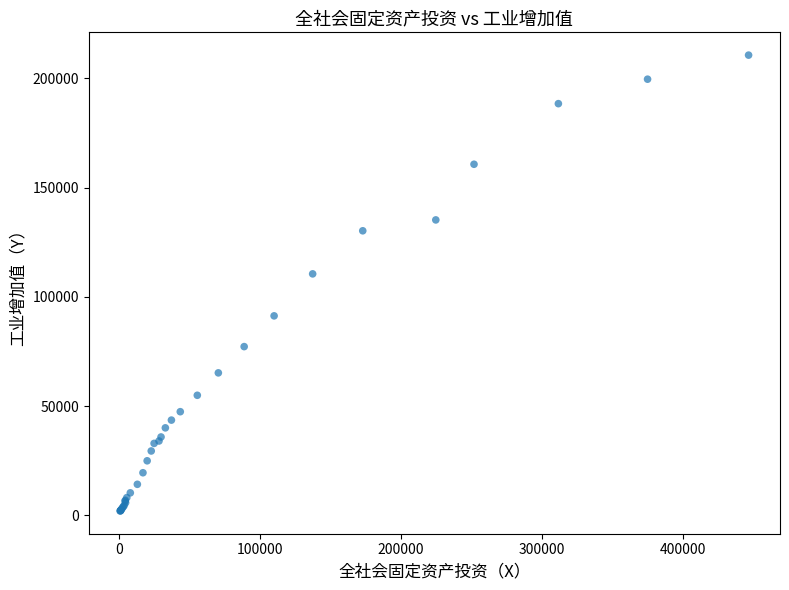

What Y value in the scatter plot is closest to 106342?

110534.9